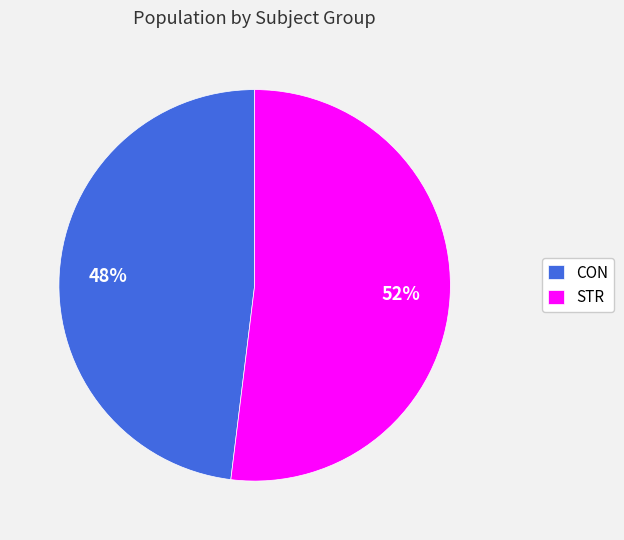

To the nearest percent, what is the combined percentage of STR and CON?

100%